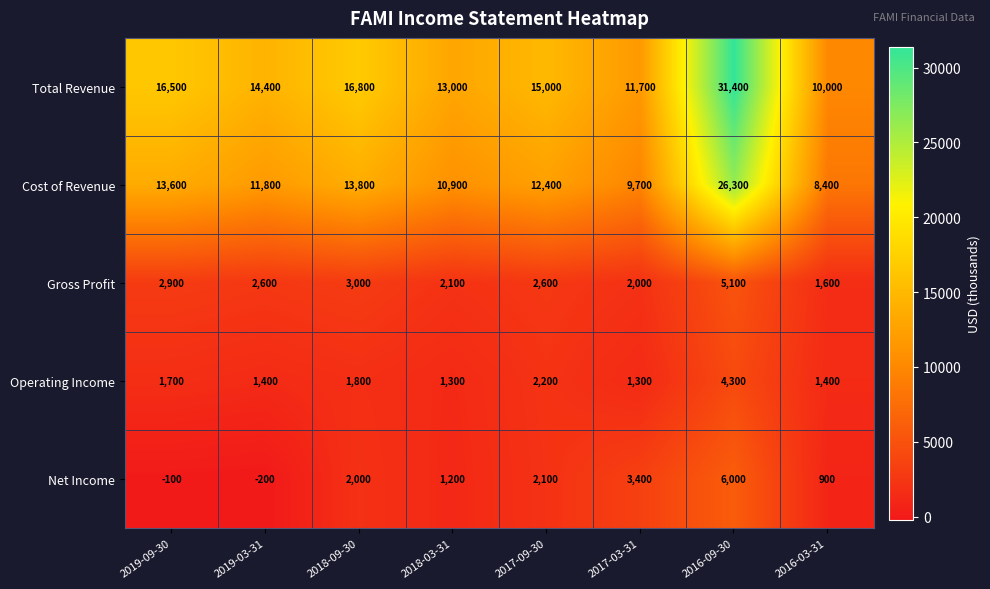

What is the difference between the Total Revenue values at 2019-09-30 and 2018-03-31?

3500